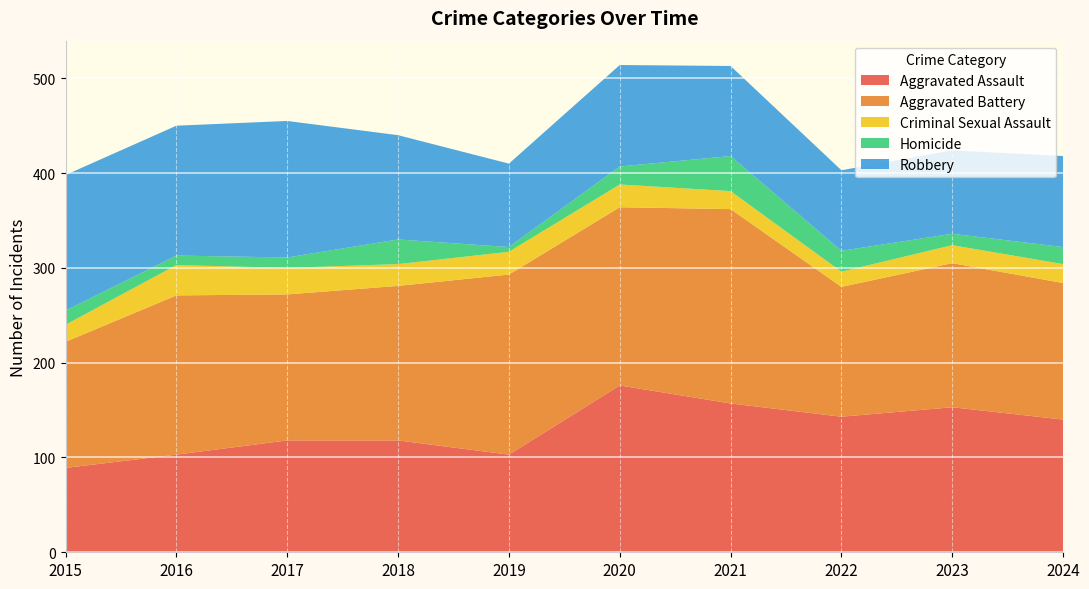

Reading left to right, transcribe all the data shown in this chart.

Aggravated Assault: 2015=89	2016=103	2017=118	2018=118	2019=103	2020=176	2021=157	2022=143	2023=153	2024=140
Aggravated Battery: 2015=133	2016=168	2017=154	2018=163	2019=190	2020=188	2021=205	2022=137	2023=152	2024=144
Criminal Sexual Assault: 2015=18	2016=32	2017=28	2018=23	2019=24	2020=24	2021=19	2022=16	2023=19	2024=20
Homicide: 2015=15	2016=10	2017=11	2018=26	2019=5	2020=19	2021=37	2022=22	2023=12	2024=18
Robbery: 2015=143	2016=137	2017=144	2018=110	2019=88	2020=107	2021=95	2022=85	2023=88	2024=96